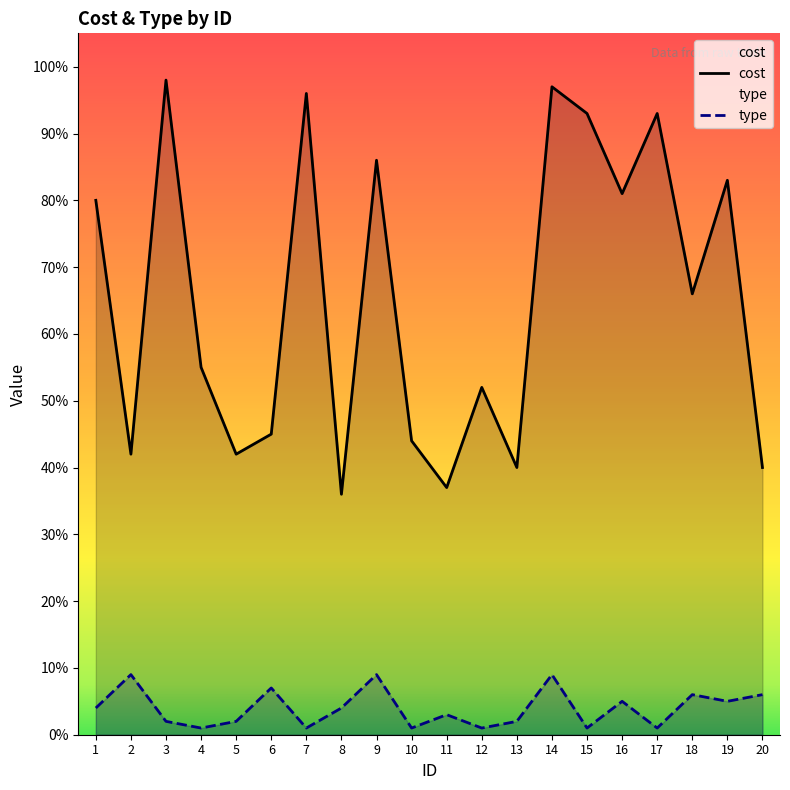

True or false: type and cost cross at least once.

False